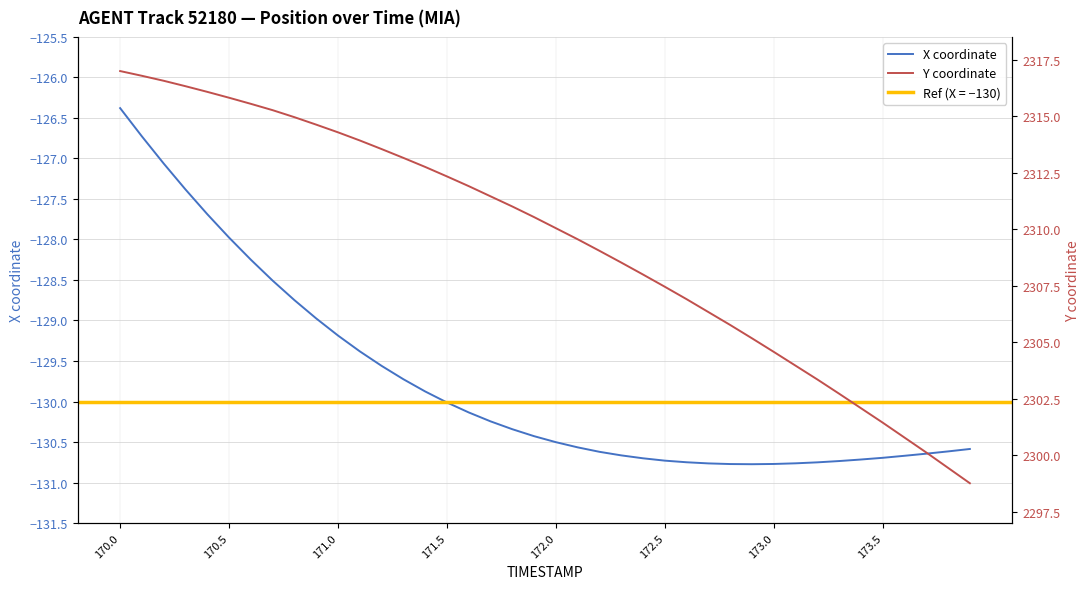

What is the difference between the maximum and minimum values in the X series?

4.4